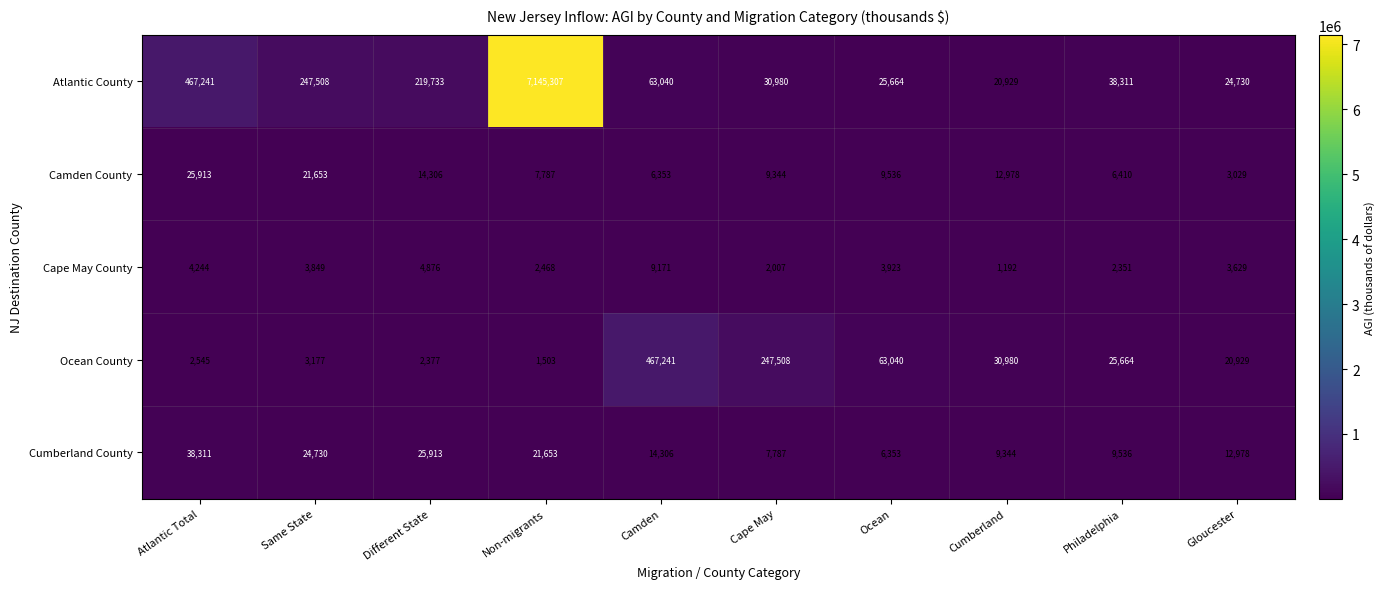

What is the difference between the maximum and minimum values in the Cumberland County series?

31958